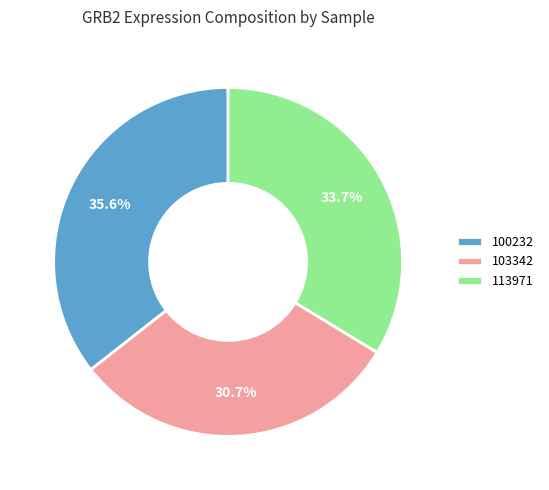

Is there any slice that represents more than half of the pie?

No